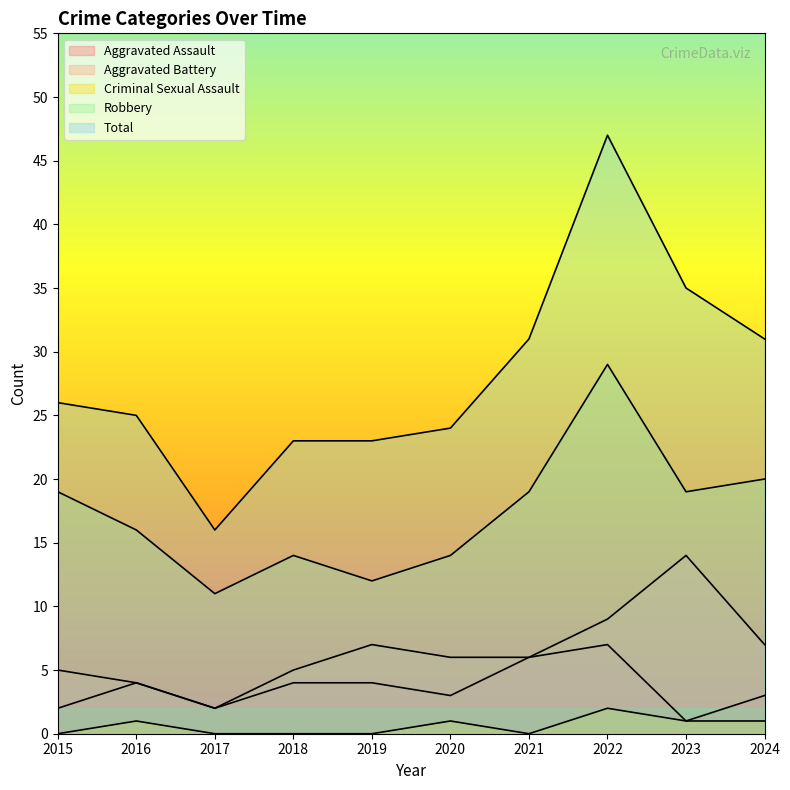

How many interior local peaks does the Aggravated Assault series have?

2